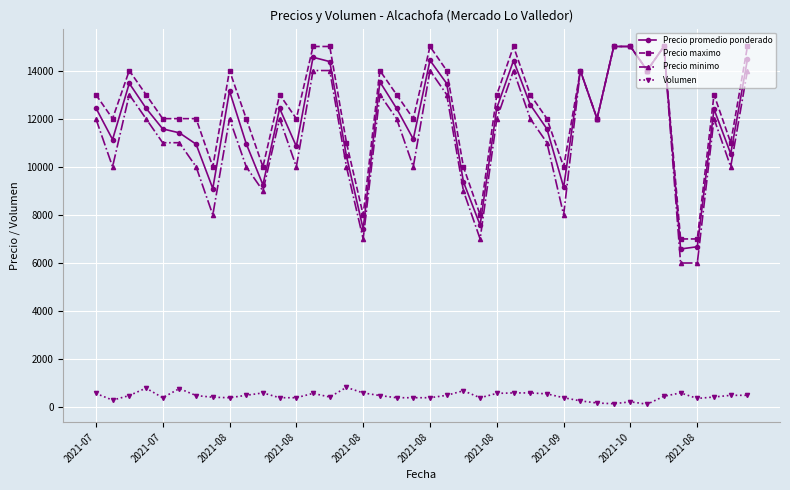

Does the chart display data point markers on the line(s)?

Yes